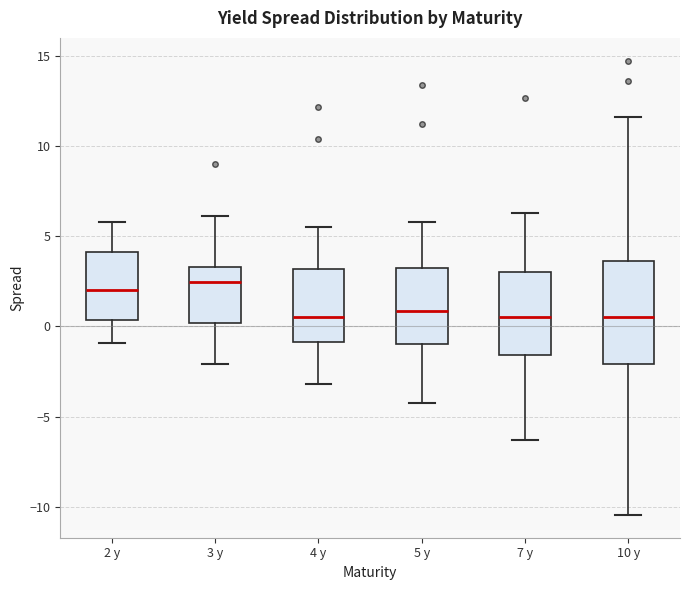

Reading left to right, read every box against the y-axis: the position of its median line, the range the box covers, and the ends of its whiskers. The values are not printed on the chart, so give them approximately, as read against the axis.

2 y: median 2.0, box 0.5 to 4.0, whiskers -1.0 to 6.0
3 y: median 2.5, box 0.0 to 3.5, whiskers -2.0 to 6.0
4 y: median 0.5, box -1.0 to 3.0, whiskers -3.0 to 5.5
5 y: median 1.0, box -1.0 to 3.0, whiskers -4.0 to 6.0
7 y: median 0.5, box -1.5 to 3.0, whiskers -6.5 to 6.5
10 y: median 0.5, box -2.0 to 3.5, whiskers -10.5 to 11.5